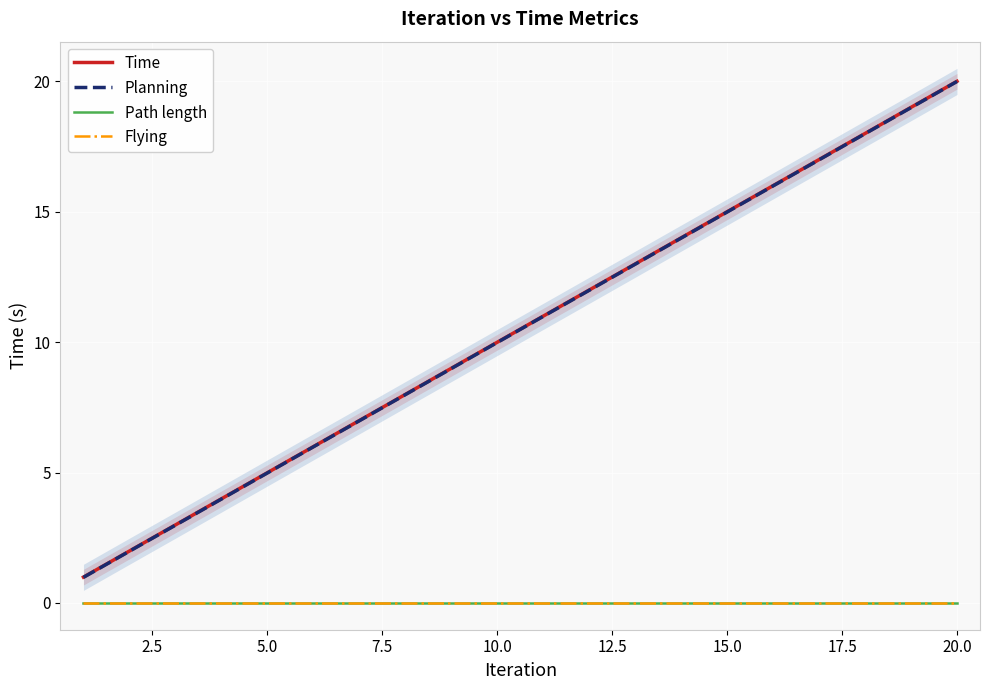

True or false: Time and Flying intersect in this chart.

False